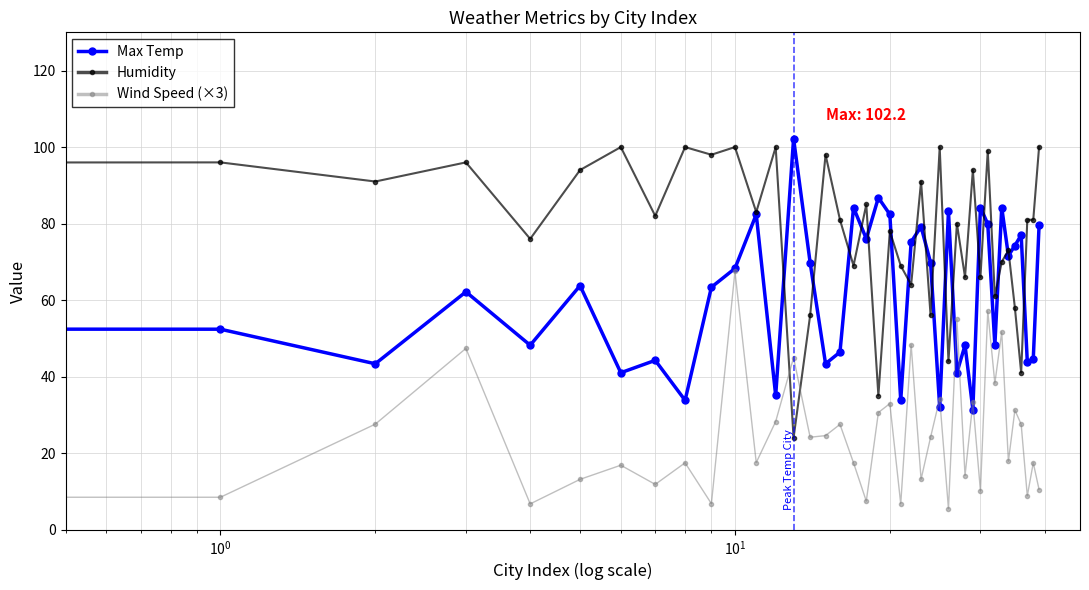

How many data points in Max Temp are above 68?

20